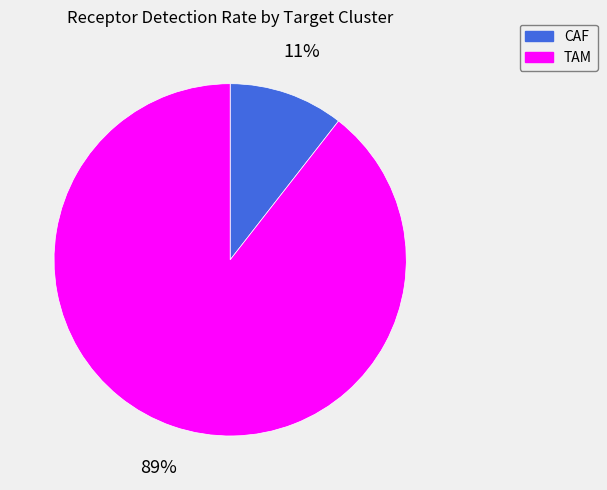

True or false: CAF accounts for 11% of the total.

True